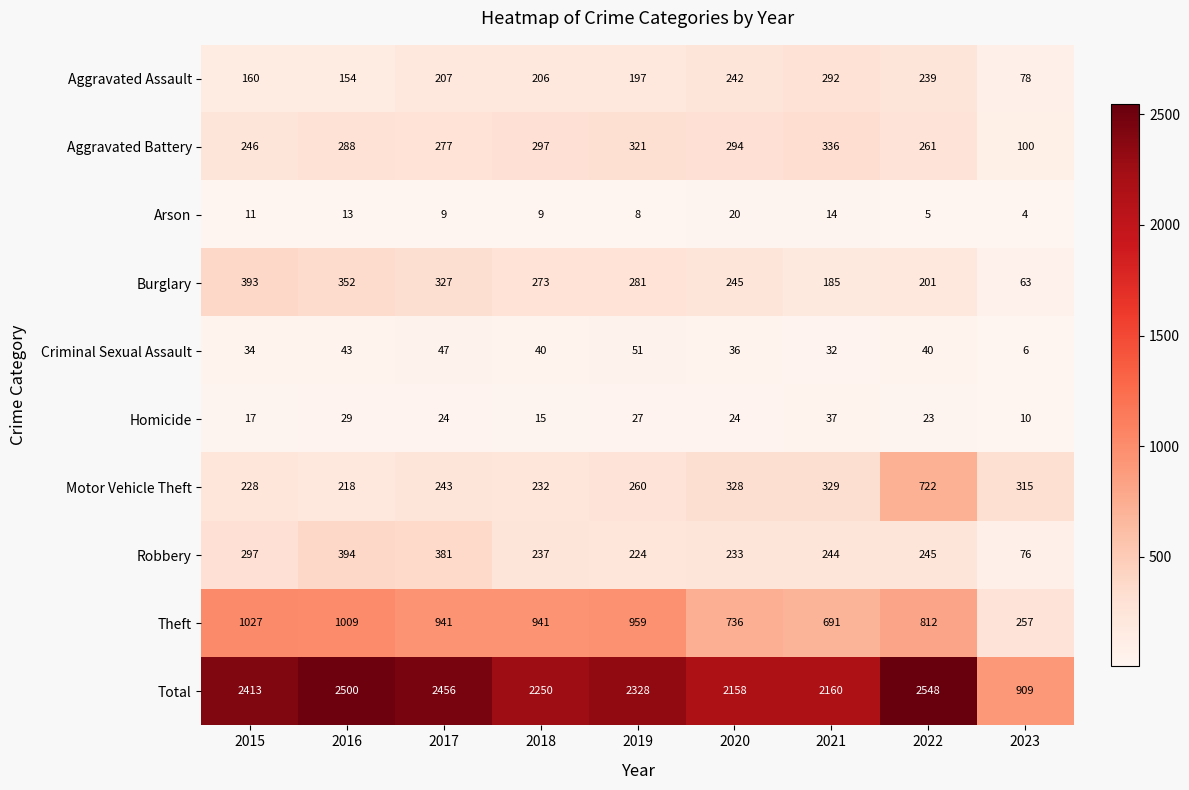

Count the number of categories in the chart.

9